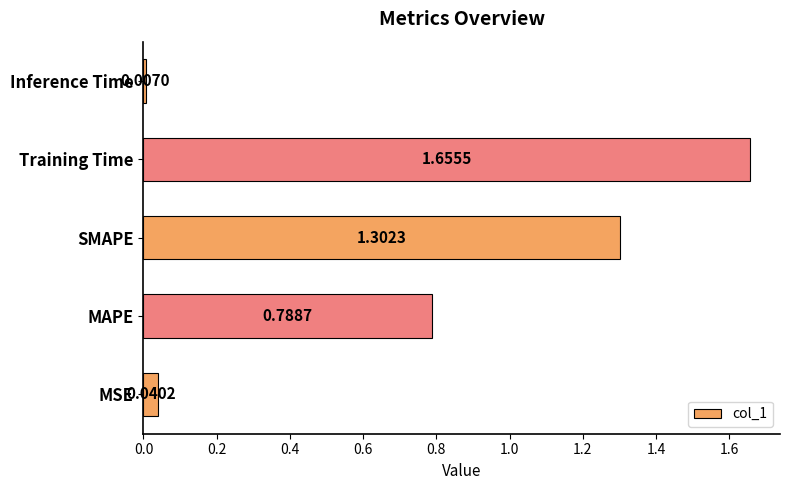

At which label is the value closest to 0?

Inference Time